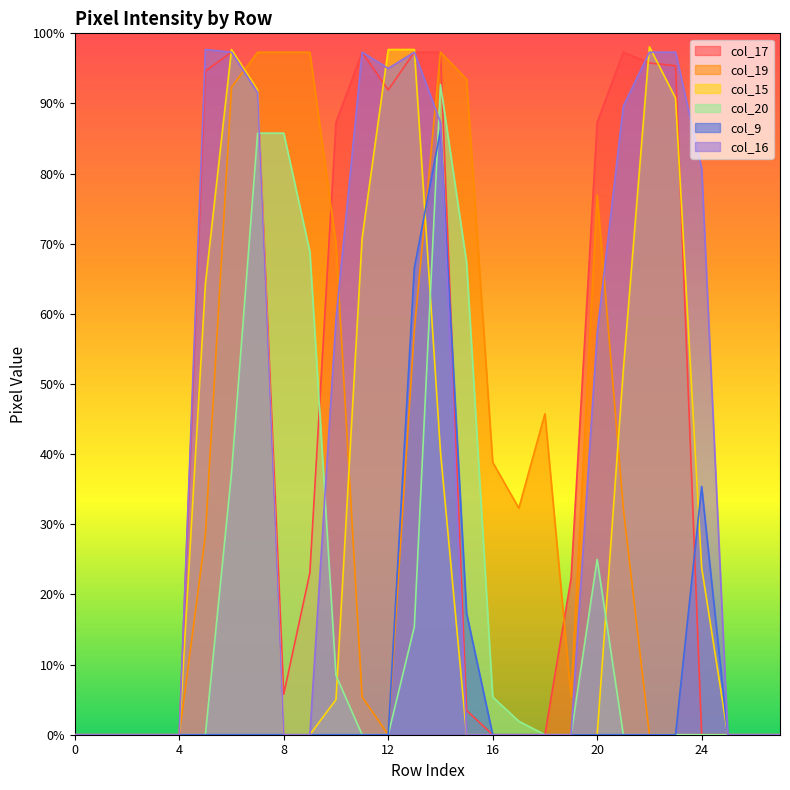

Count the number of data series in this chart.

6